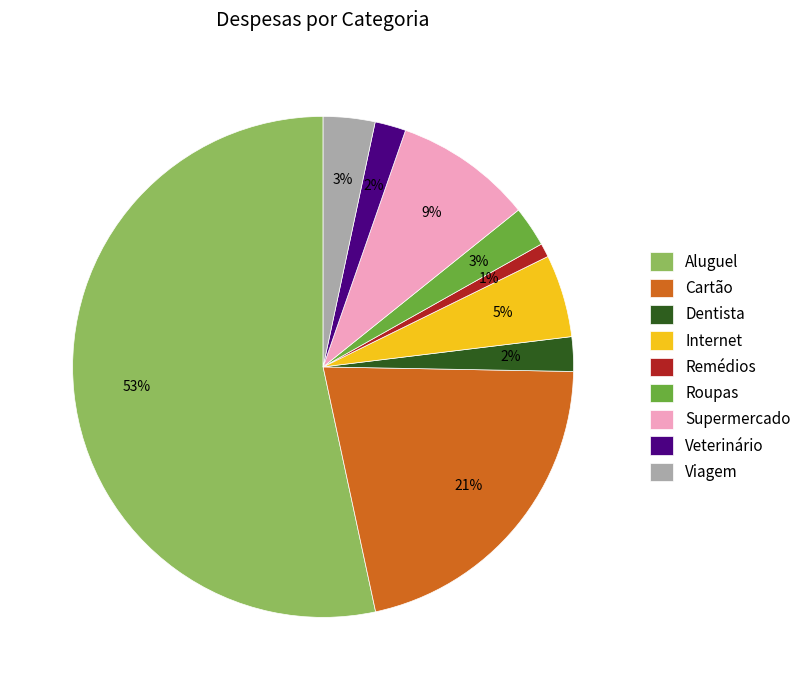

To the nearest percent, what percentage of the pie is Veterinário?

2%